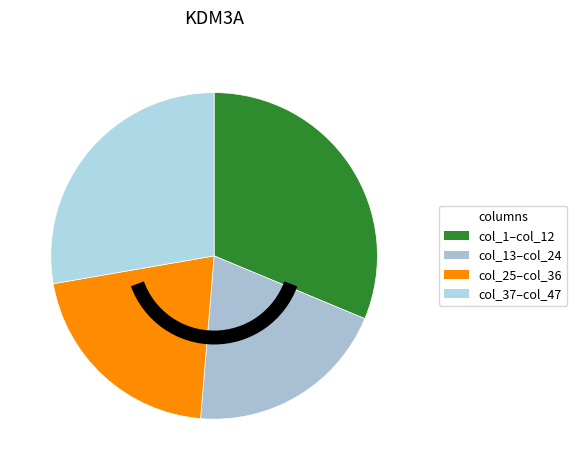

How many segments does this pie chart have?

4